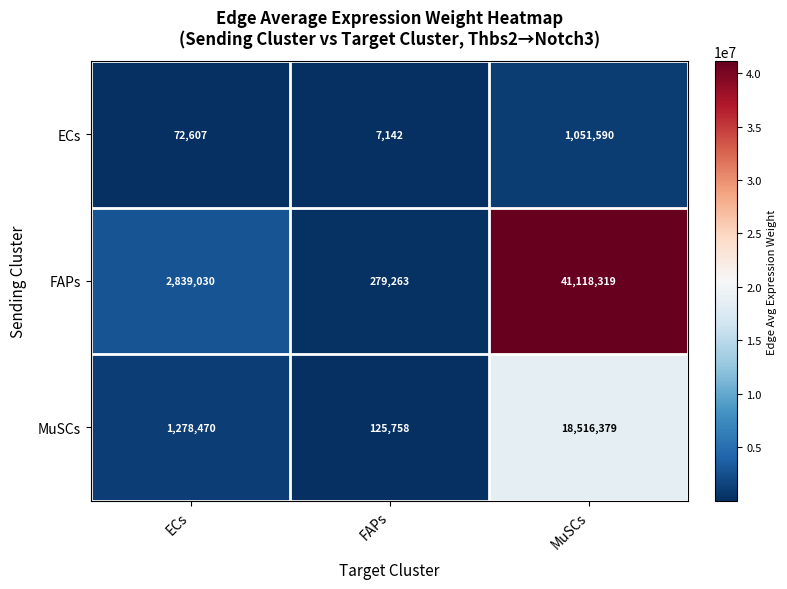

At which label does MuSCs reach its peak?

MuSCs